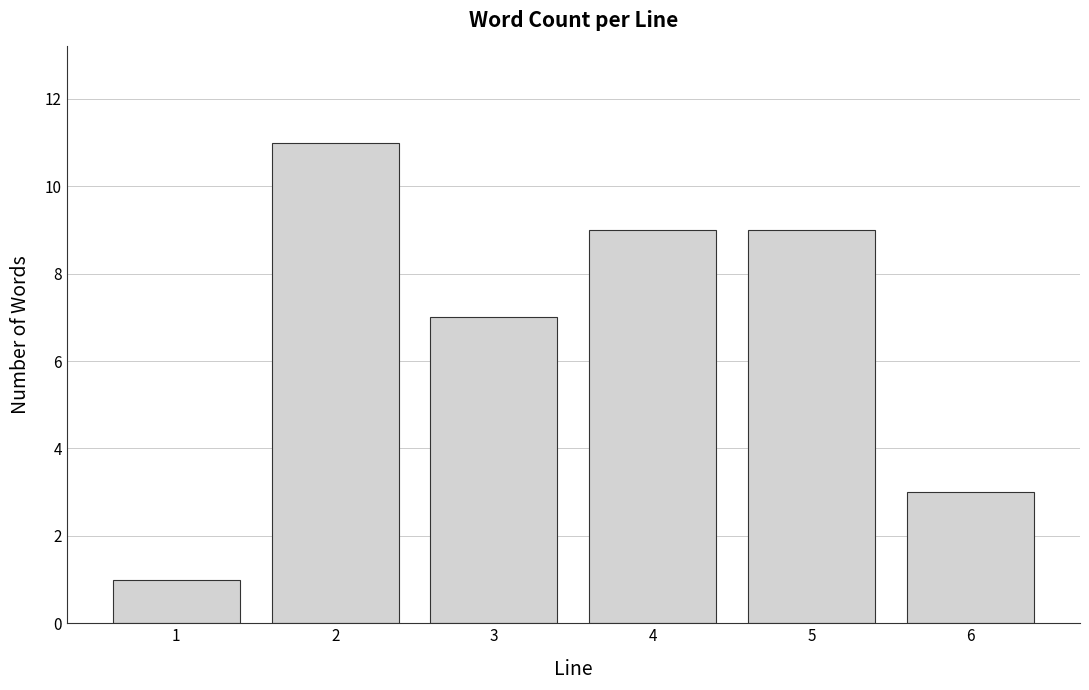

Reading left to right, extract all data points from this chart.

1=1	2=11	3=7	4=9	5=9	6=3